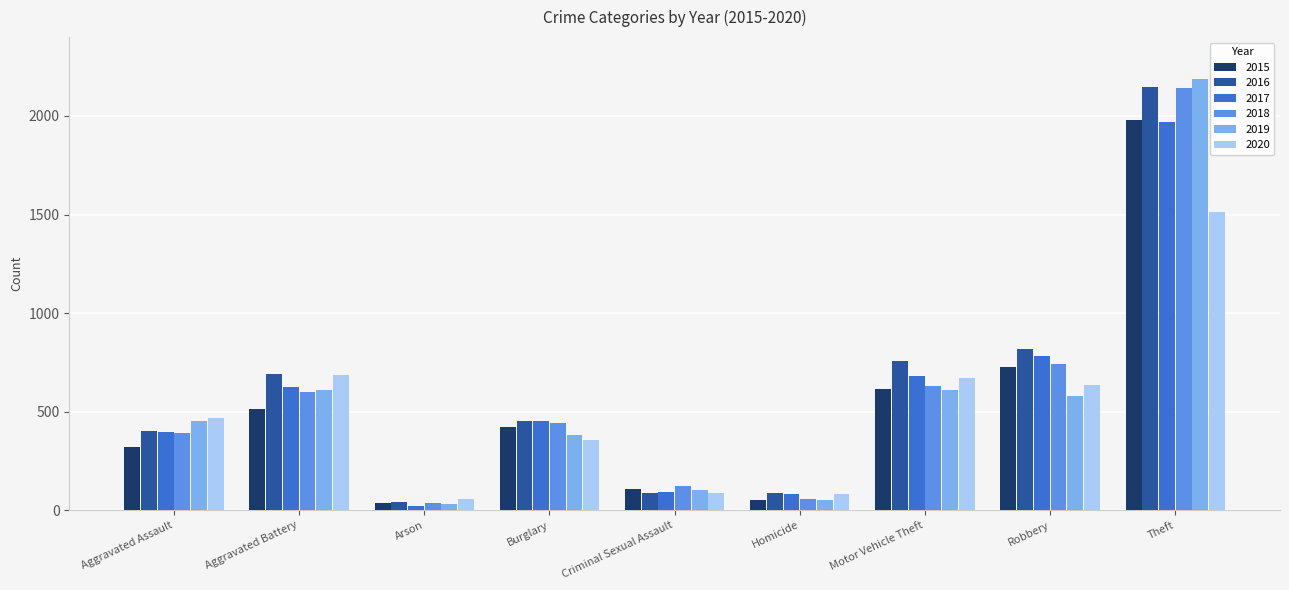

Which label corresponds to the smallest value in the chart?

Arson